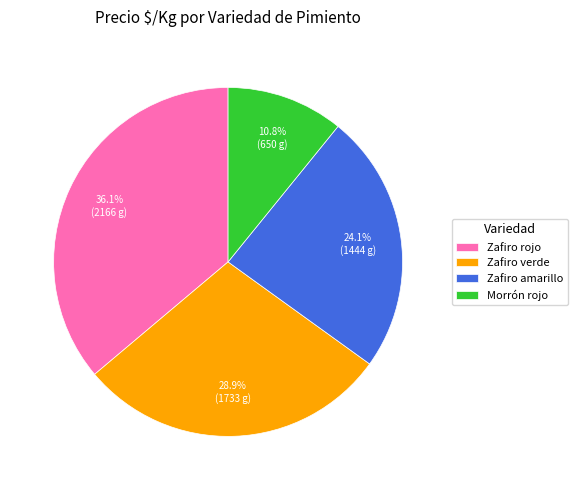

Which slice is the smallest?

Morrón rojo